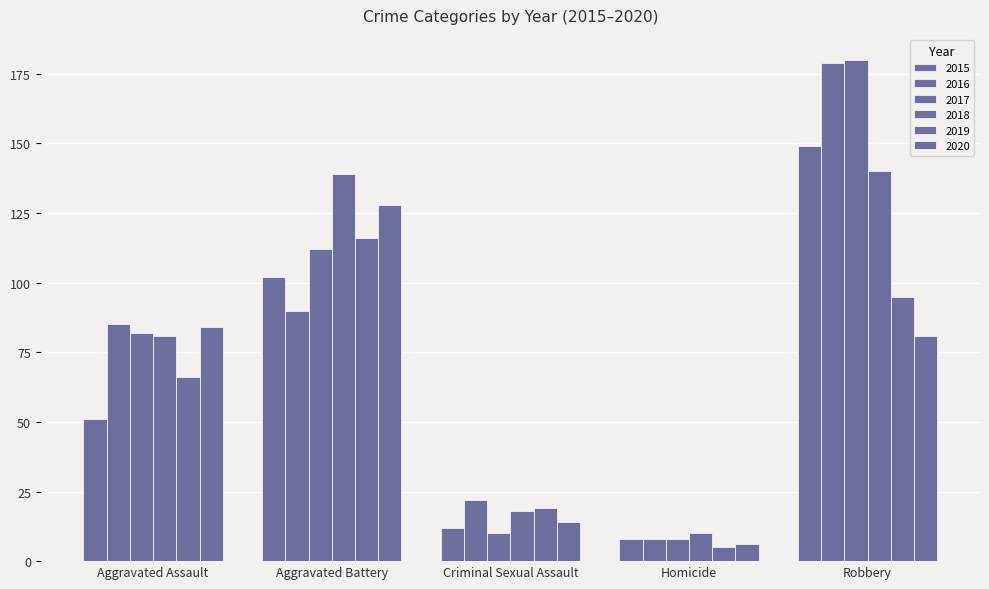

True or false: 2017 has a value of 8 at Homicide.

True